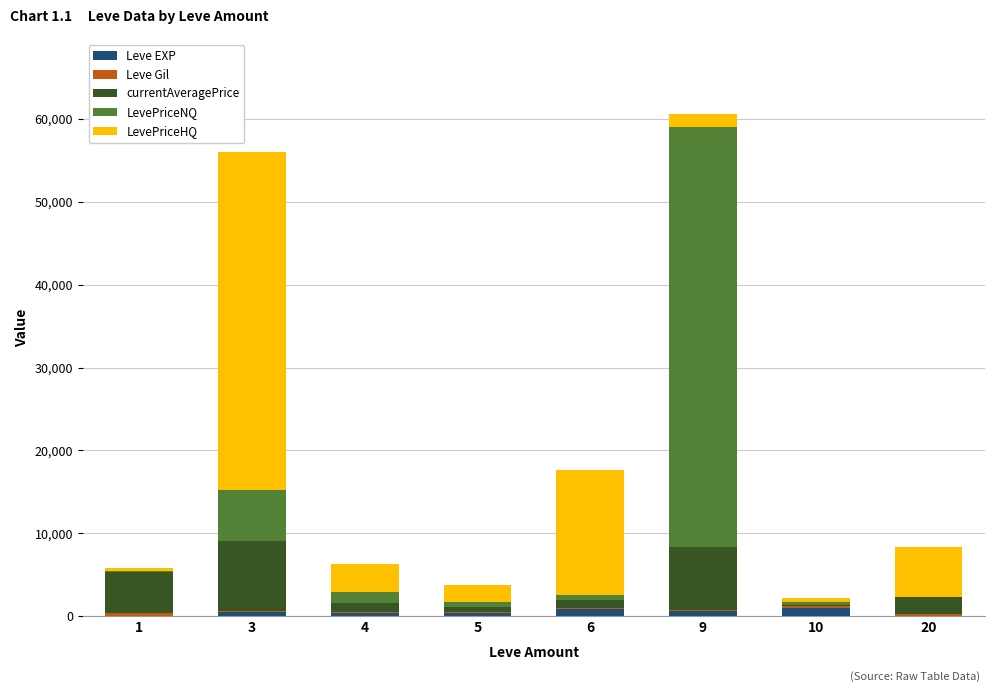

At which label does LevePriceHQ first exceed 3342?

3